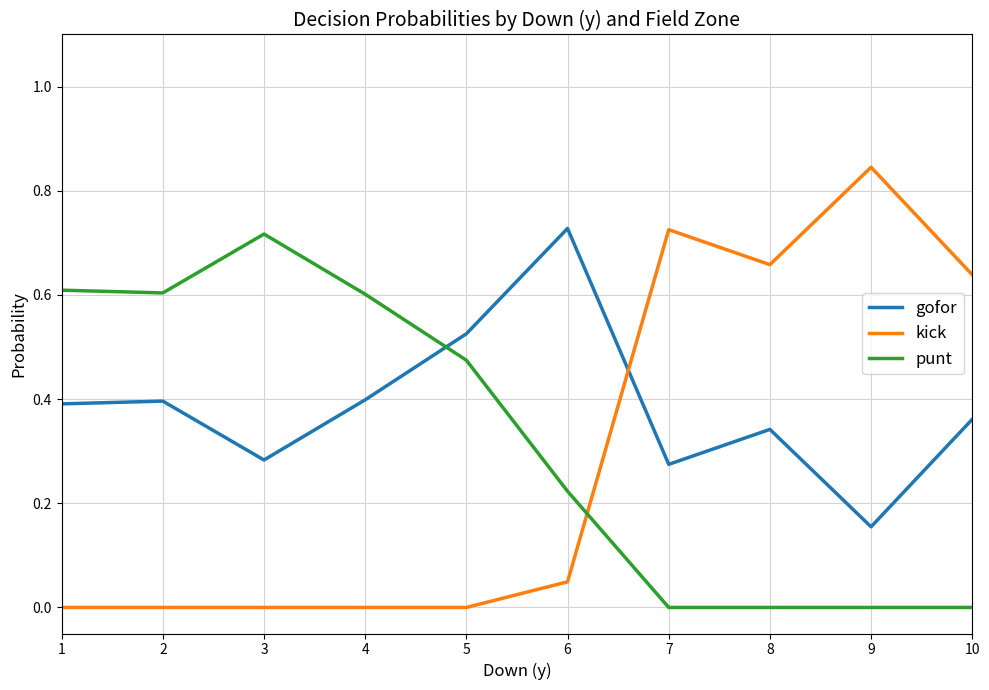

At which label does punt reach its peak?

3